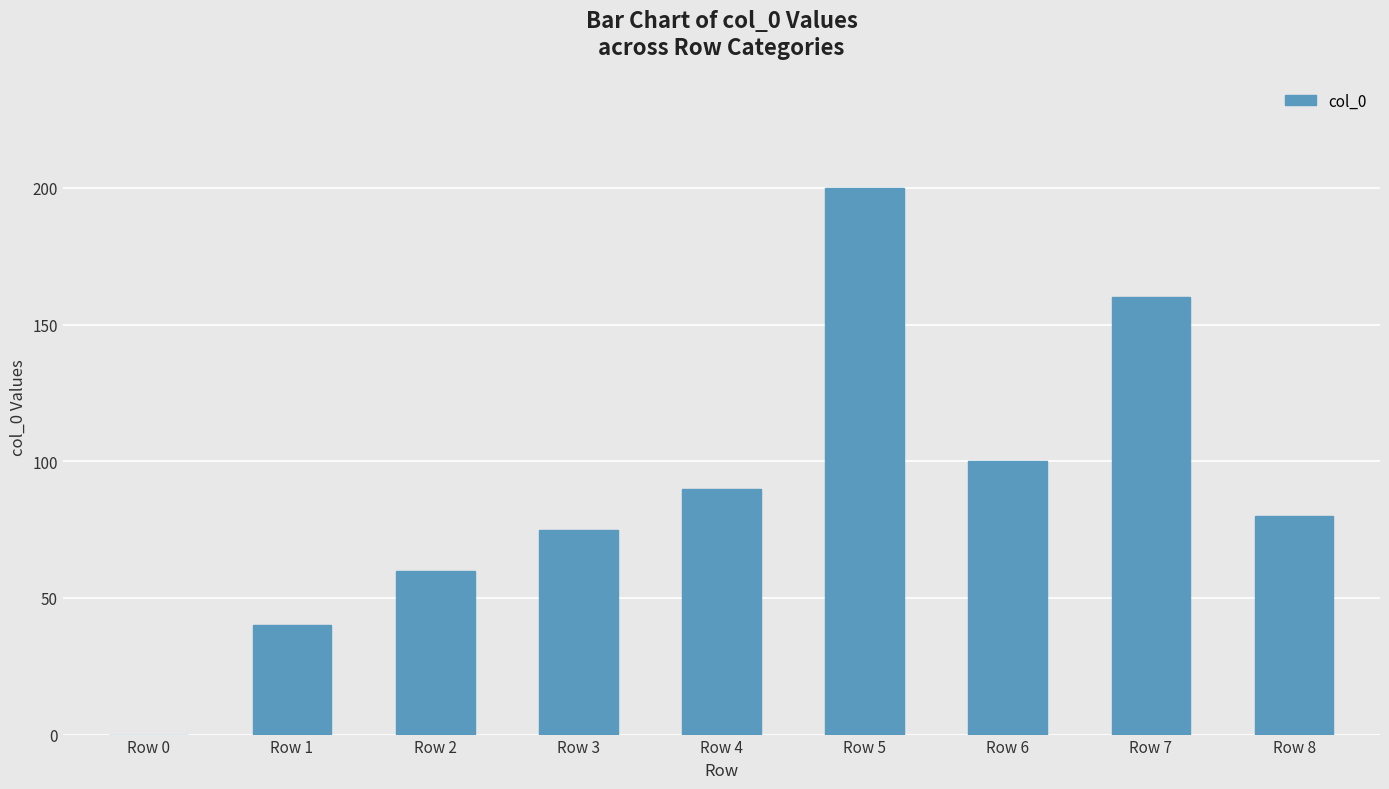

True or false: the data shows 270 at Row 7.

False